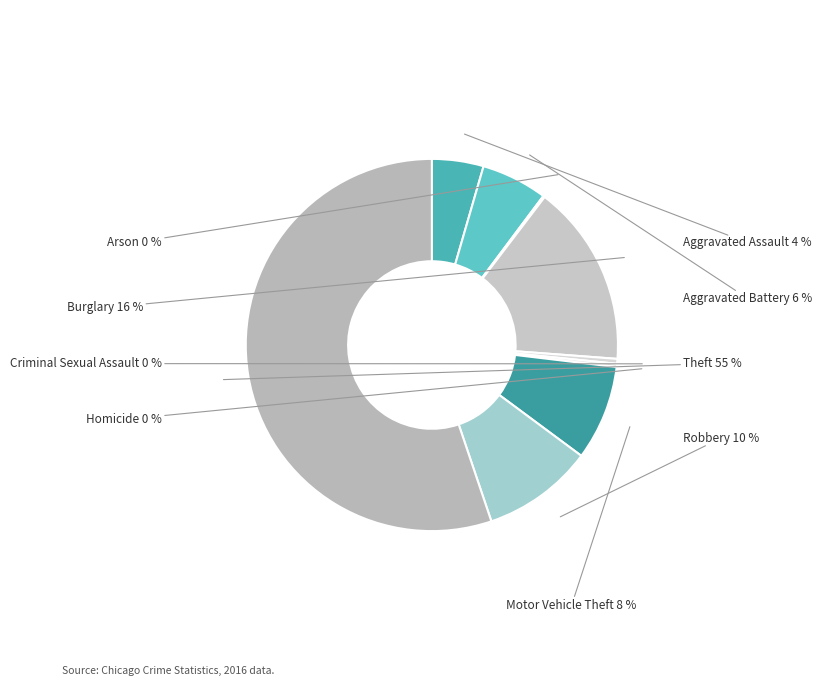

To the nearest percent, what is the combined percentage of Motor Vehicle Theft and Robbery?

18%